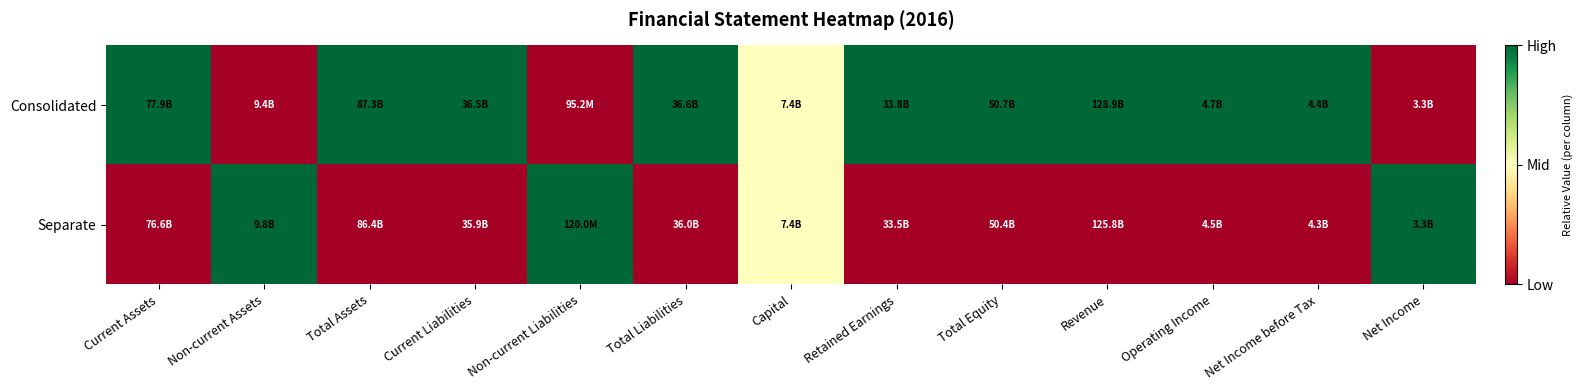

At which category is the sum across all series the highest?

Current Assets